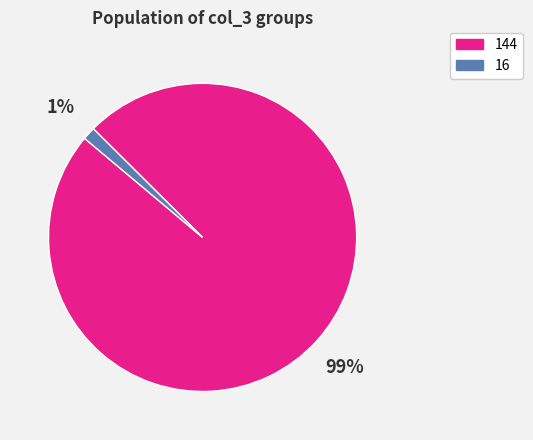

Is there any slice that represents more than half of the pie?

Yes